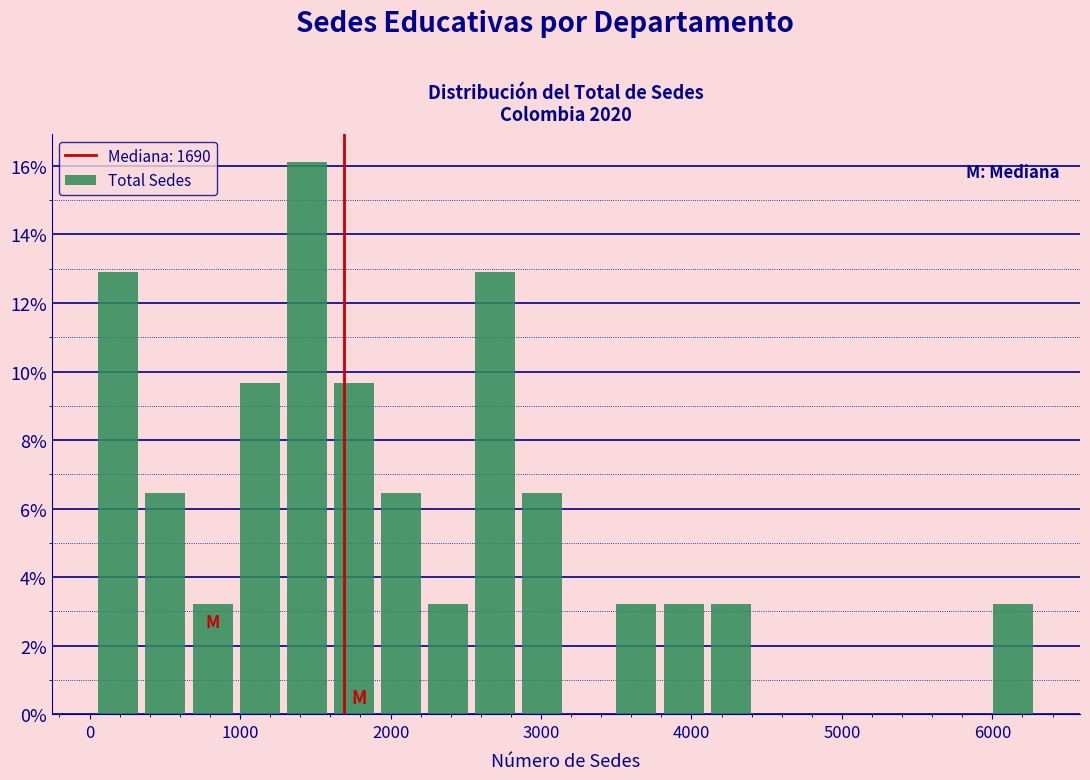

Around what value on the x-axis is the tallest bar? Give the approximate position of its centre, as read against the axis.

1400